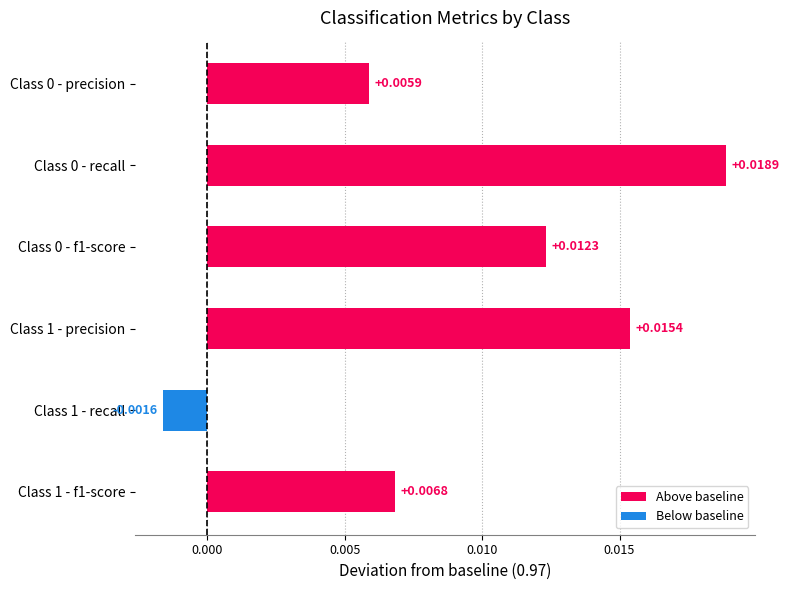

How many bars are there in total?

6